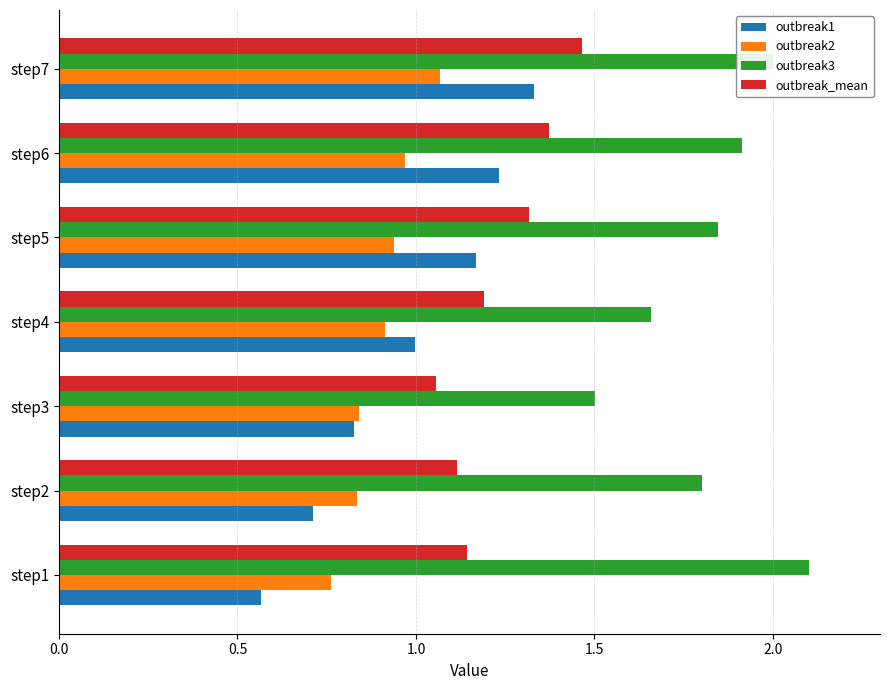

At step5, list the series in order from smallest to largest.

outbreak2, outbreak1, outbreak_mean, outbreak3